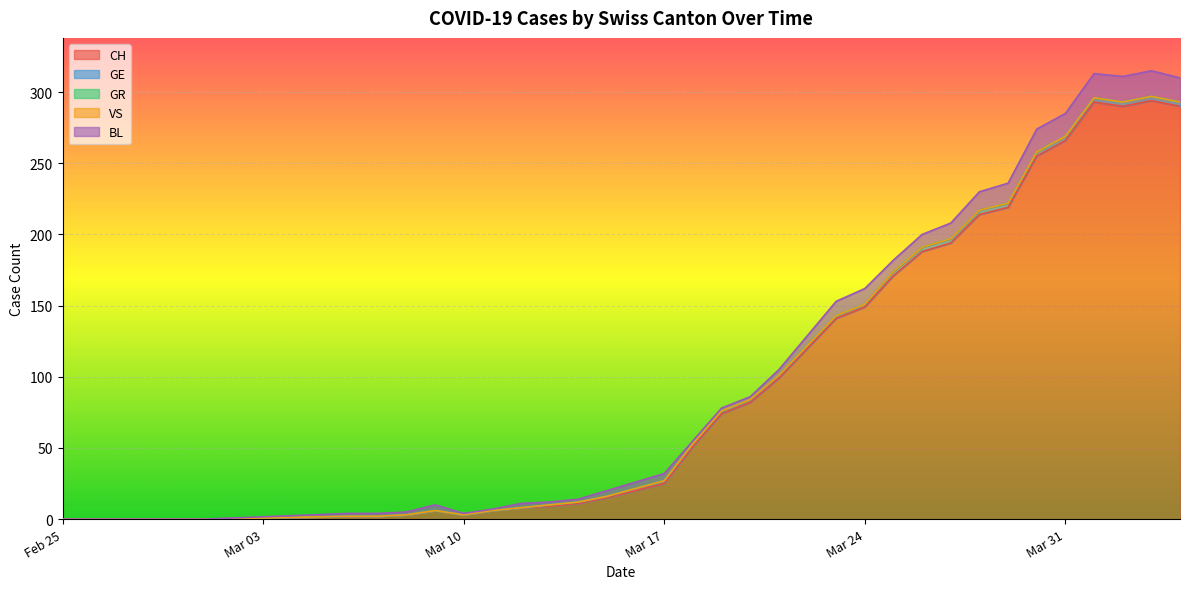

At which category is the sum across all series the highest?

2020-04-03